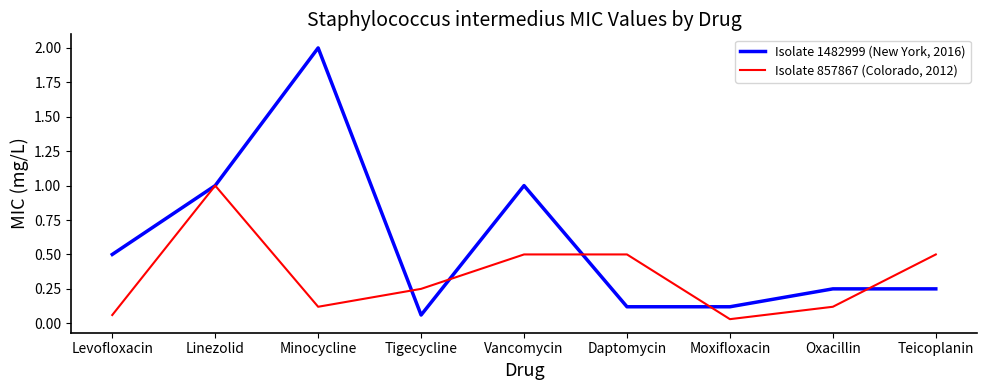

Rank the series by their maximum value, from highest to lowest.

Isolate 1482999 (New York, 2016), Isolate 857867 (Colorado, 2012)